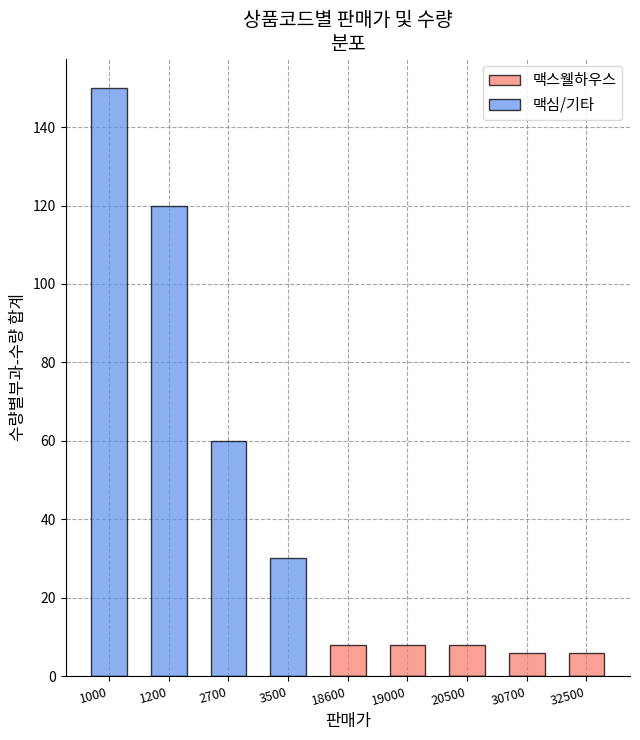

How many values in the 맥스웰하우스 series exceed 6?

3